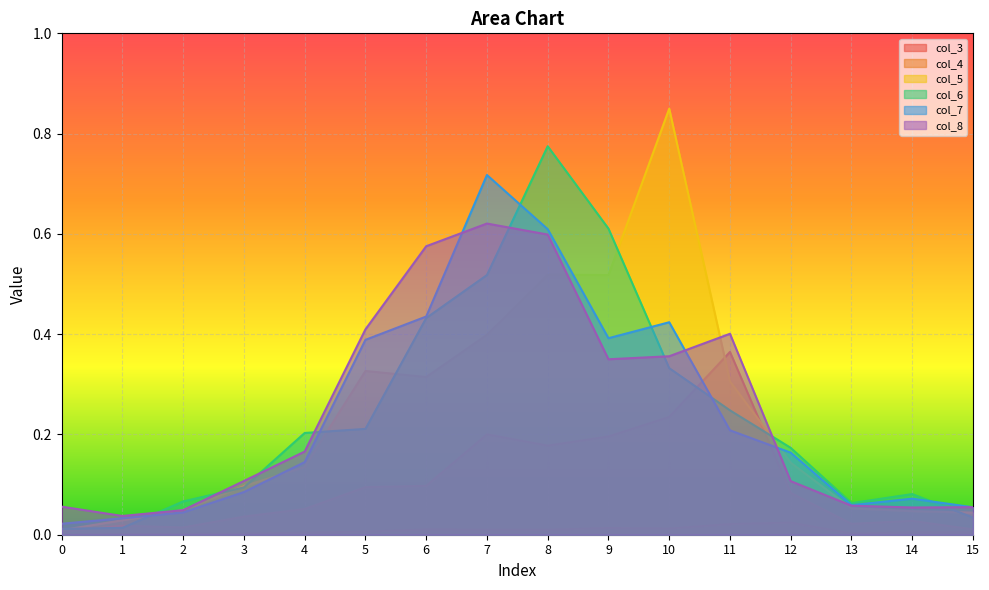

At which category is the sum across all series the highest?

8